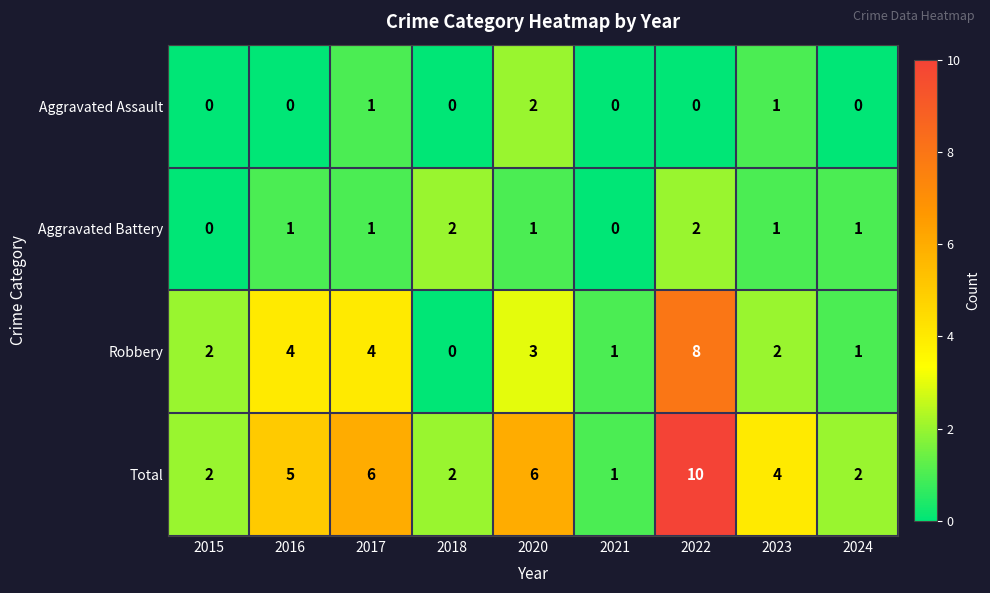

At which label does Total first exceed 4?

2016